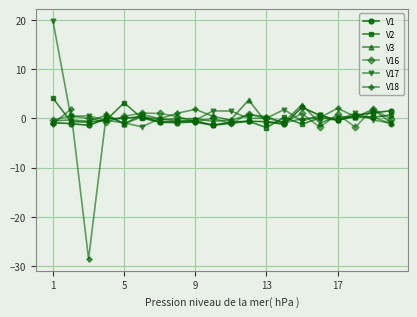

At how many categories does at least one series exceed -23?

20